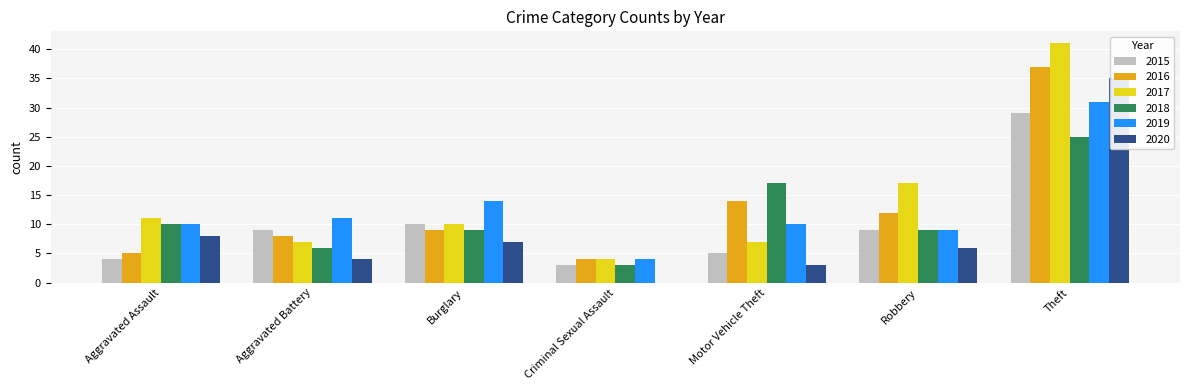

Reading right to left, transcribe all the data shown in this chart.

2015: Theft=29	Robbery=9	Motor Vehicle Theft=5	Criminal Sexual Assault=3	Burglary=10	Aggravated Battery=9	Aggravated Assault=4
2016: Theft=37	Robbery=12	Motor Vehicle Theft=14	Criminal Sexual Assault=4	Burglary=9	Aggravated Battery=8	Aggravated Assault=5
2017: Theft=41	Robbery=17	Motor Vehicle Theft=7	Criminal Sexual Assault=4	Burglary=10	Aggravated Battery=7	Aggravated Assault=11
2018: Theft=25	Robbery=9	Motor Vehicle Theft=17	Criminal Sexual Assault=3	Burglary=9	Aggravated Battery=6	Aggravated Assault=10
2019: Theft=31	Robbery=9	Motor Vehicle Theft=10	Criminal Sexual Assault=4	Burglary=14	Aggravated Battery=11	Aggravated Assault=10
2020: Theft=35	Robbery=6	Motor Vehicle Theft=3	Criminal Sexual Assault=0	Burglary=7	Aggravated Battery=4	Aggravated Assault=8